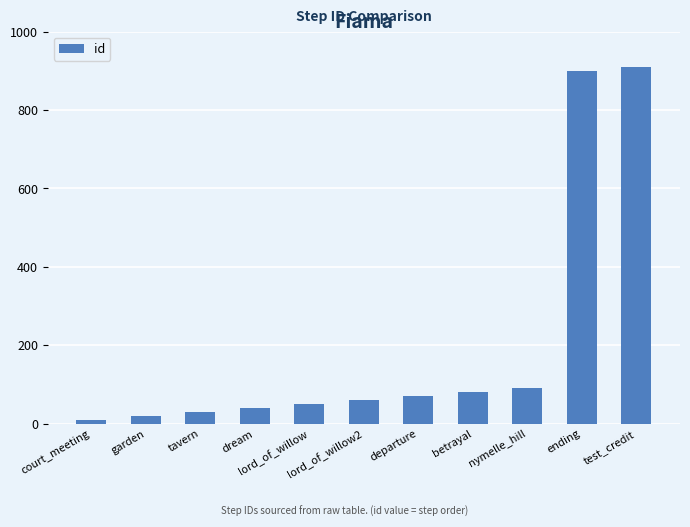

What is the average value?

205